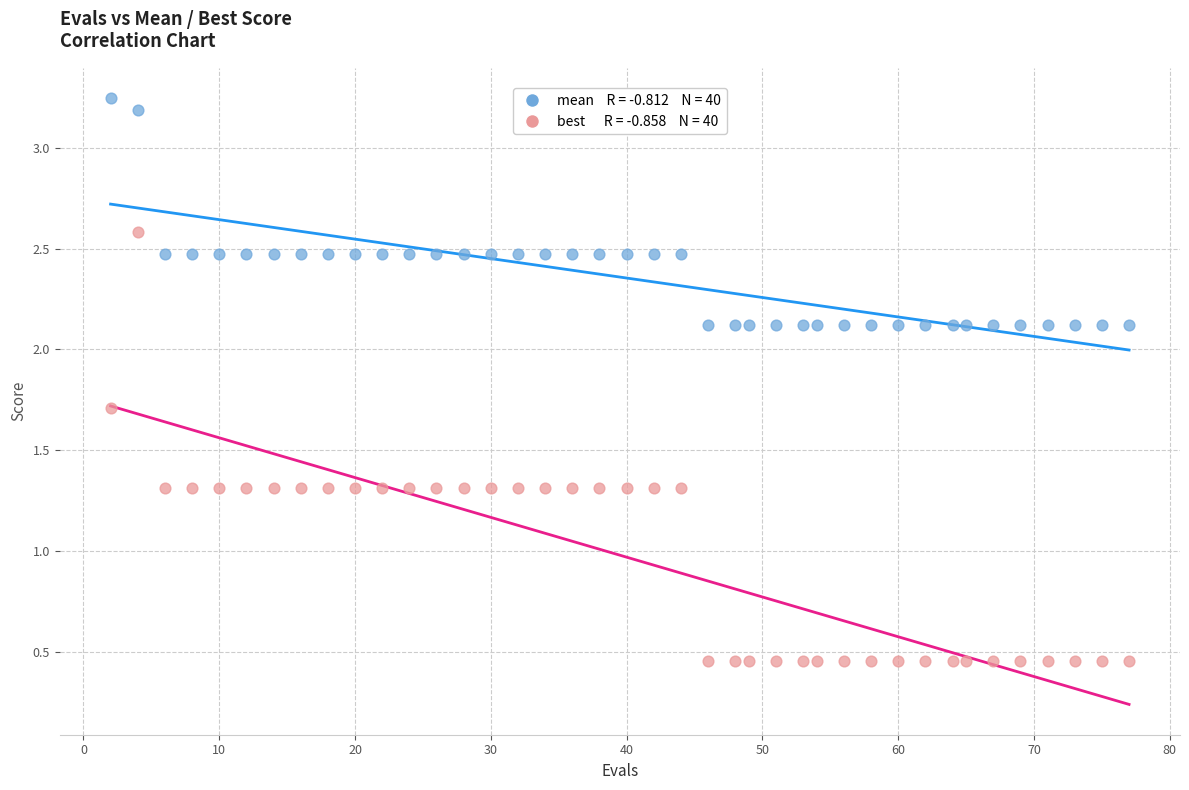

Across all data points, what is the range of Y values (max minus min)?

2.8